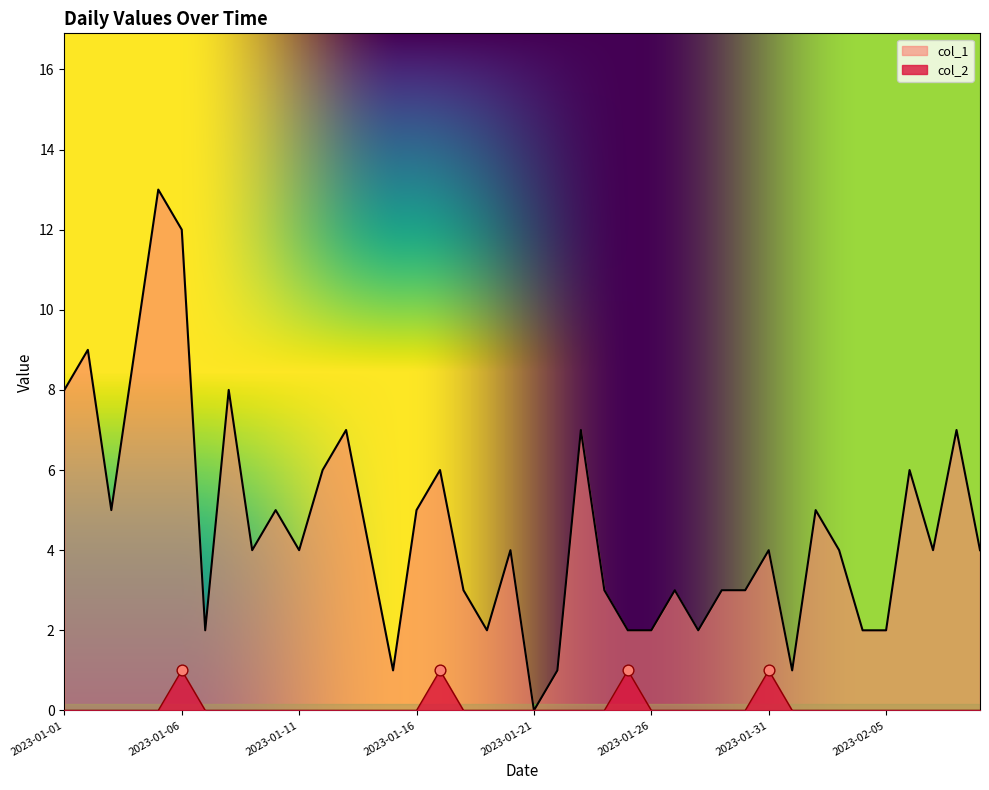

At which category is the sum across all series the highest?

2023-01-05